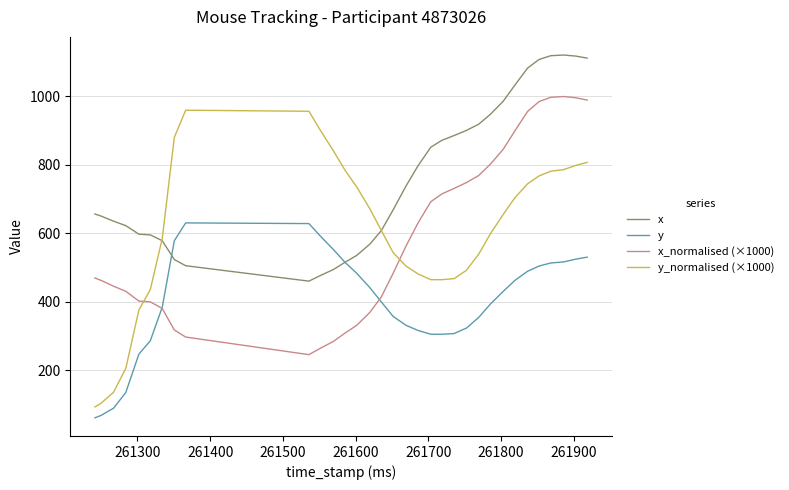

What is the average value of the y series?

395.3